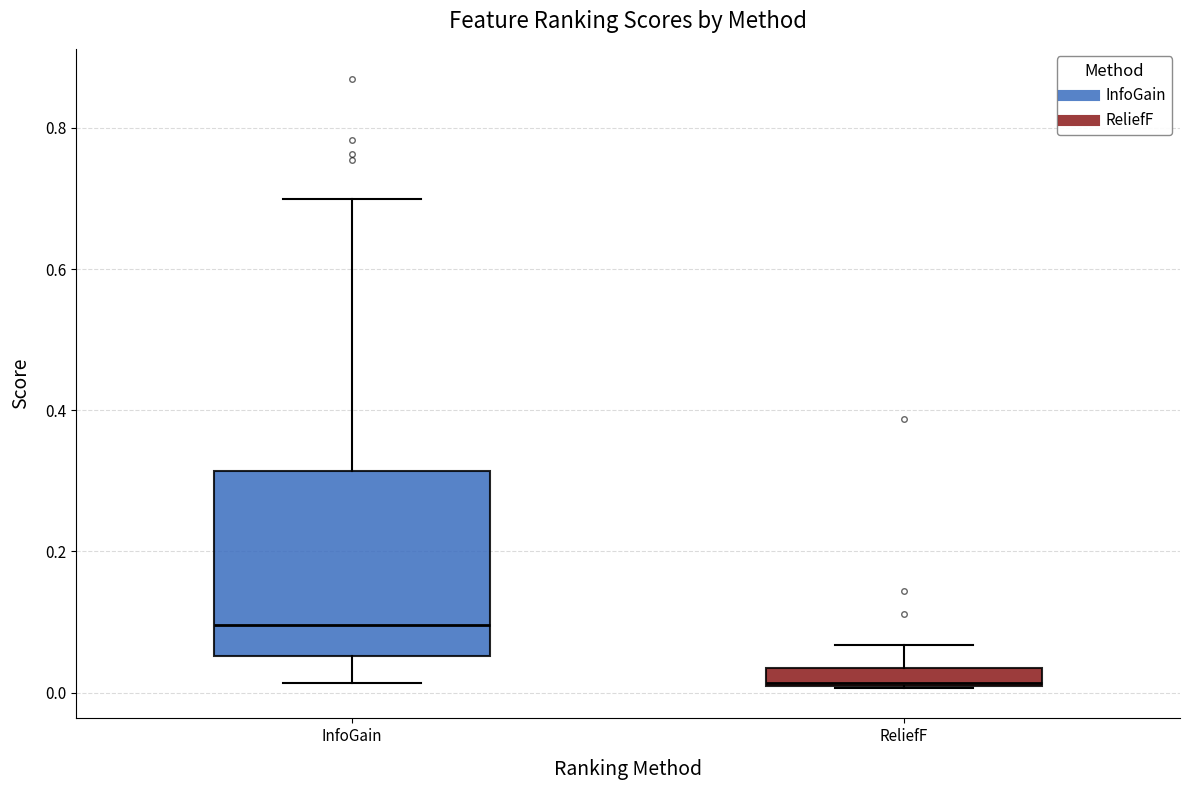

Where is the lower edge of the box for ReliefF on the y-axis? The values are not printed on the chart, so give them approximately, as read against the axis.

0.00